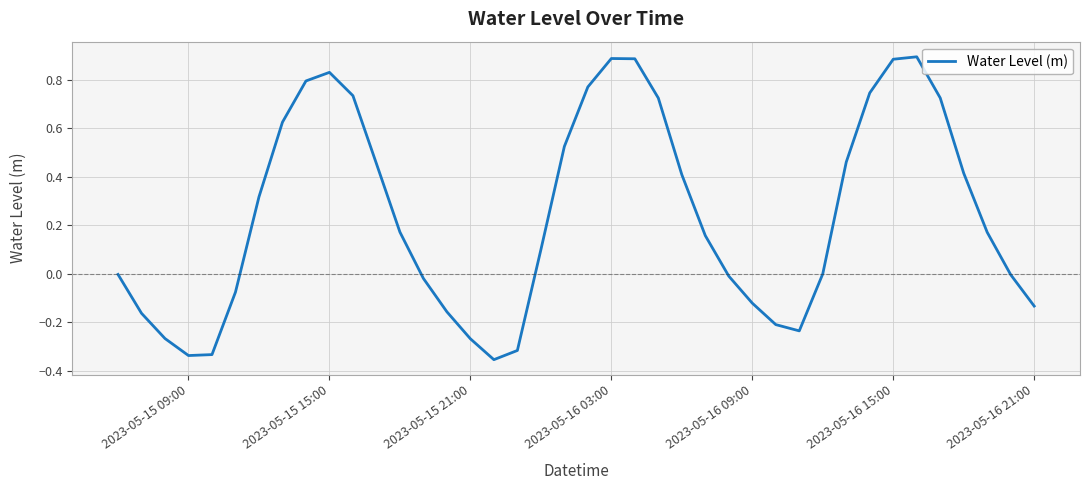

What is the difference between the maximum and minimum values?

1.2